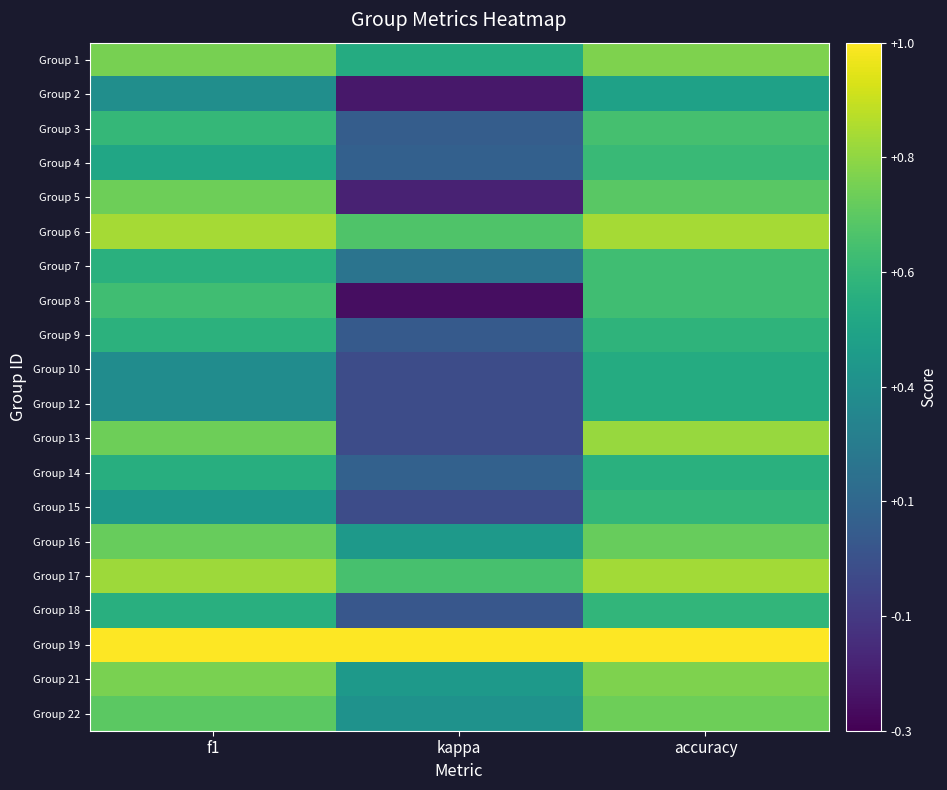

How many series are shown in this chart?

20